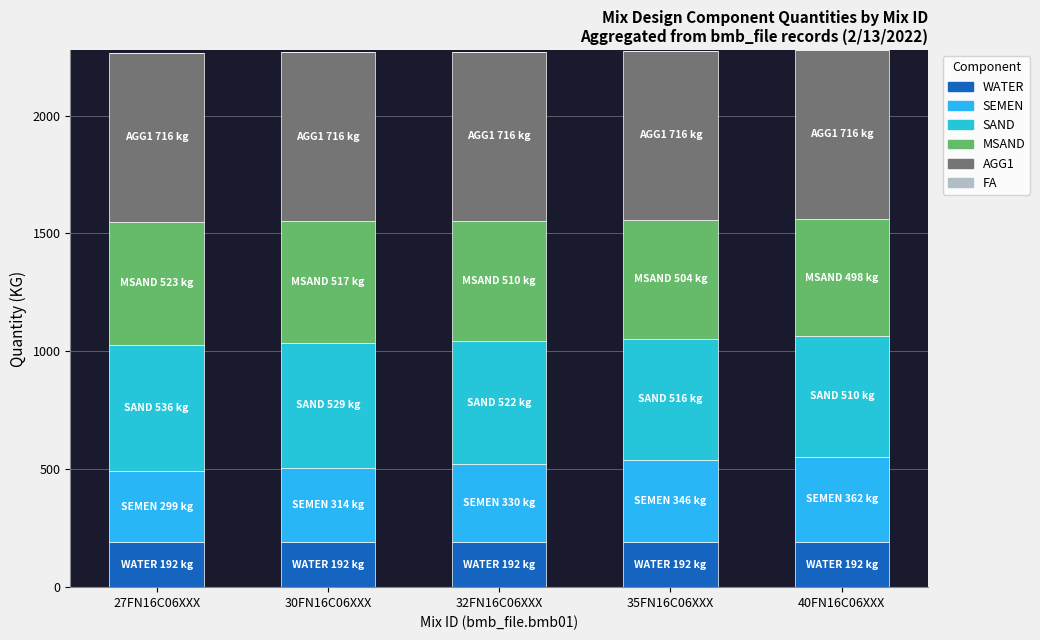

What position from the right is 27FN16C06XXX?

5